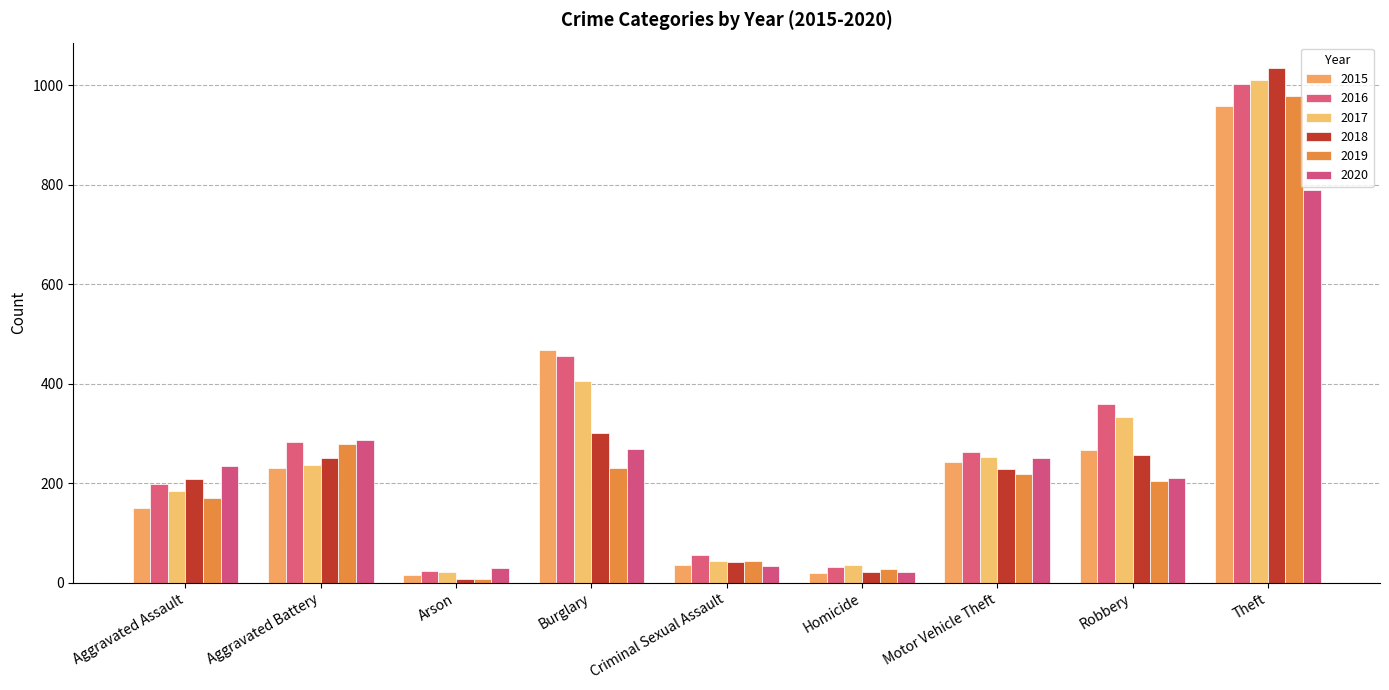

What is the approximate value of 2017 at Aggravated Assault?

184